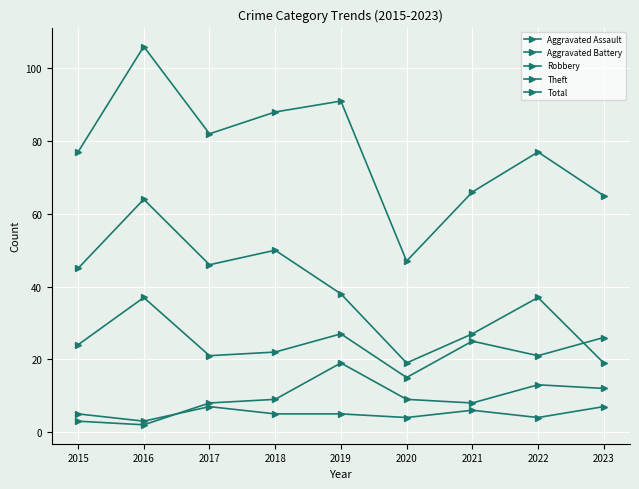

In Aggravated Assault, how many points are higher than both neighbors (excluding endpoints)?

2